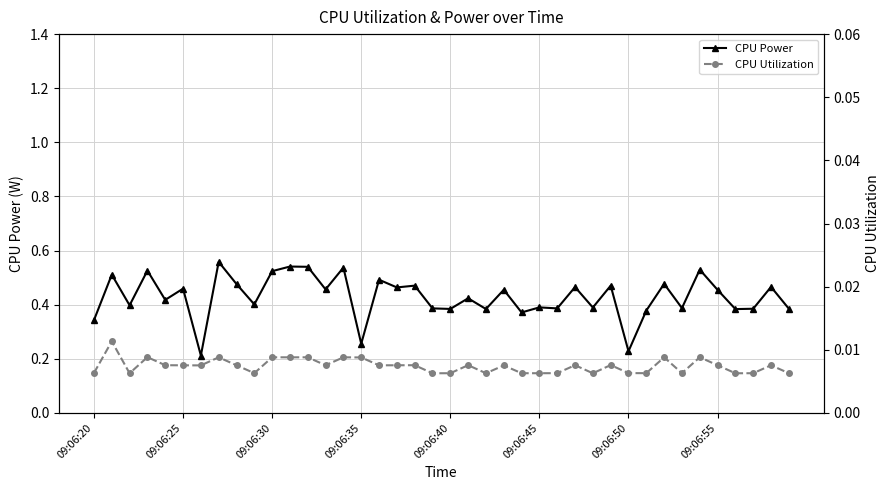

List the series in order of their peak value, lowest first.

CPU Utilization, CPU Power